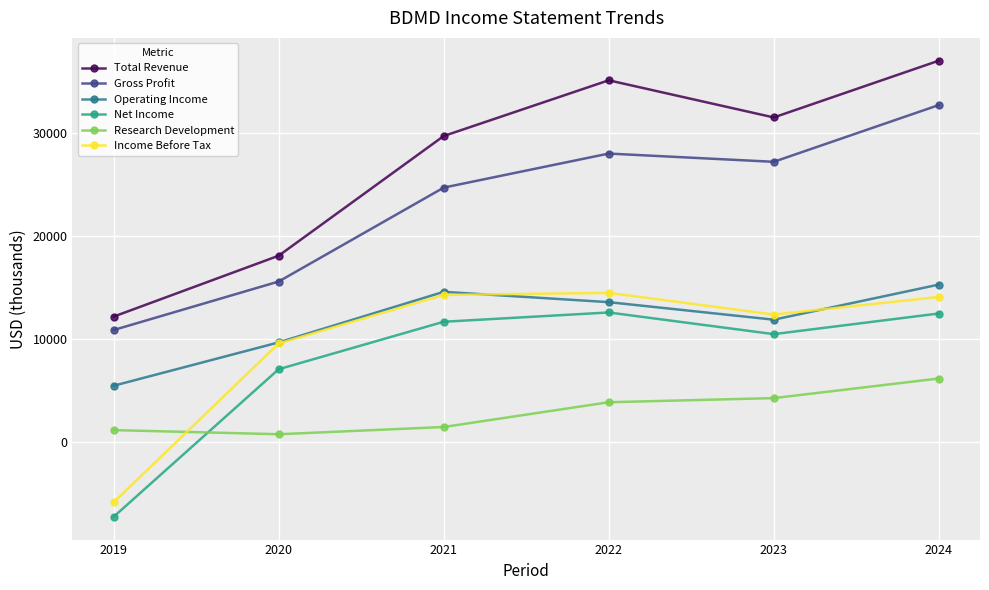

What is the spread (max minus min) of values at 2022?

31200